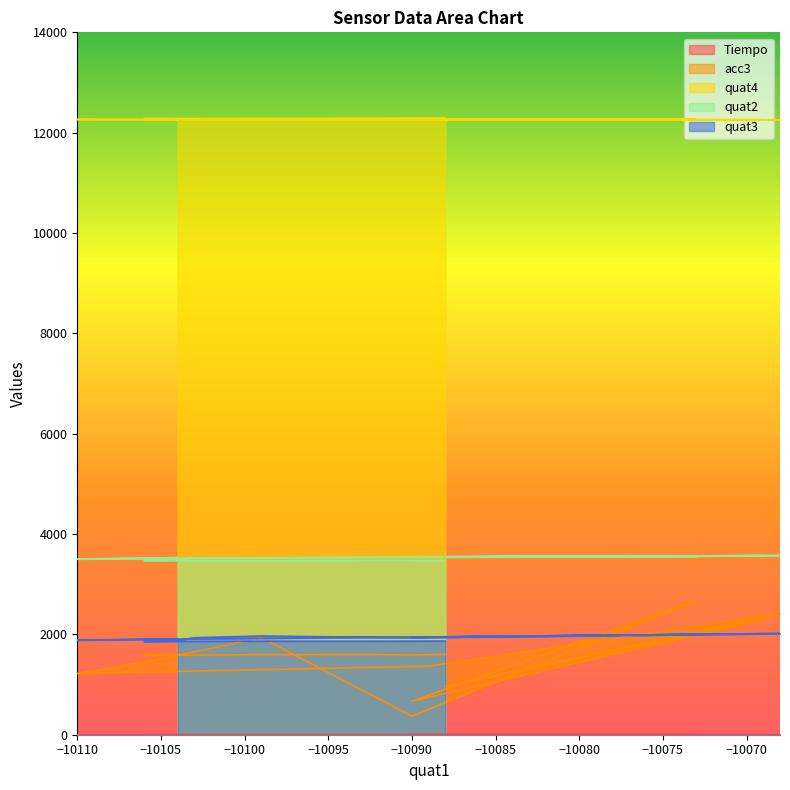

In quat4, how many points are higher than both neighbors (excluding endpoints)?

3